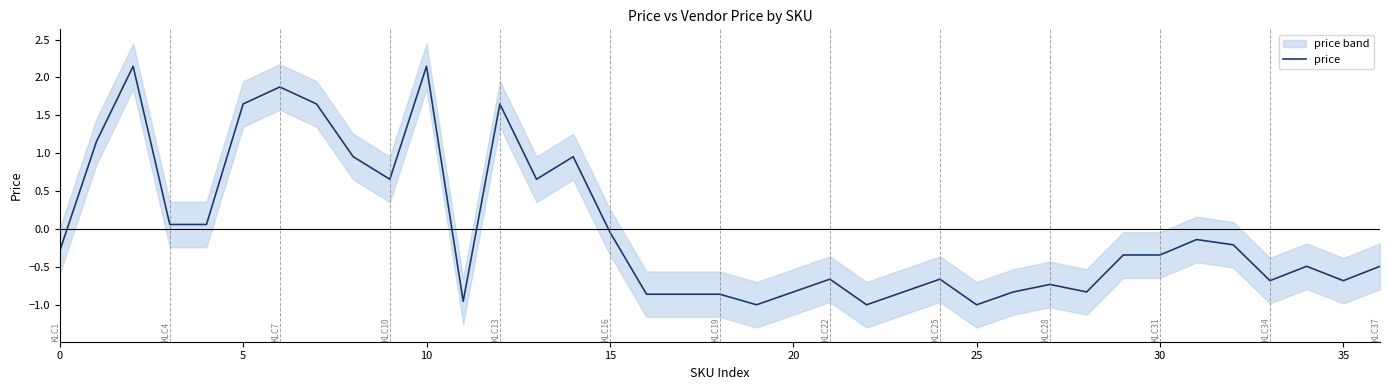

What is the label of the 36th point from the left?

35